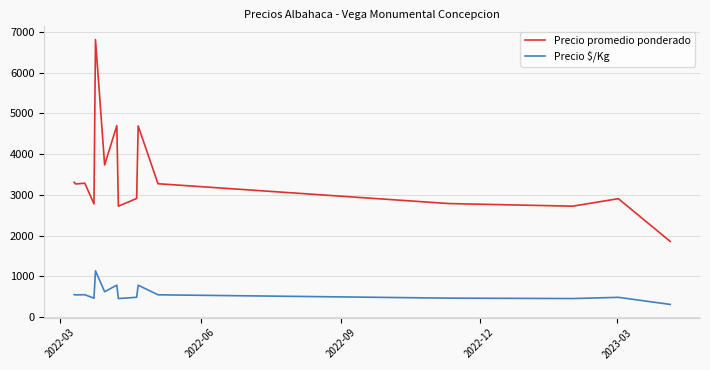

What is the sum of all Precio $/Kg values?

8625